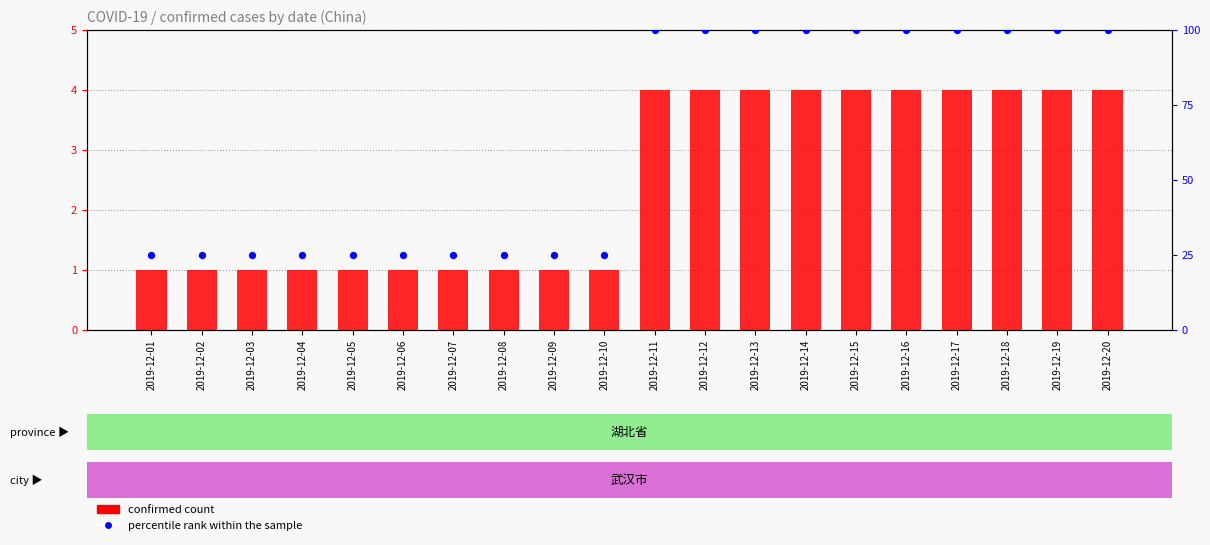

Is the value of percentile rank within the sample at 2019-12-09 greater than the value of confirmed count at 2019-12-19?

Yes